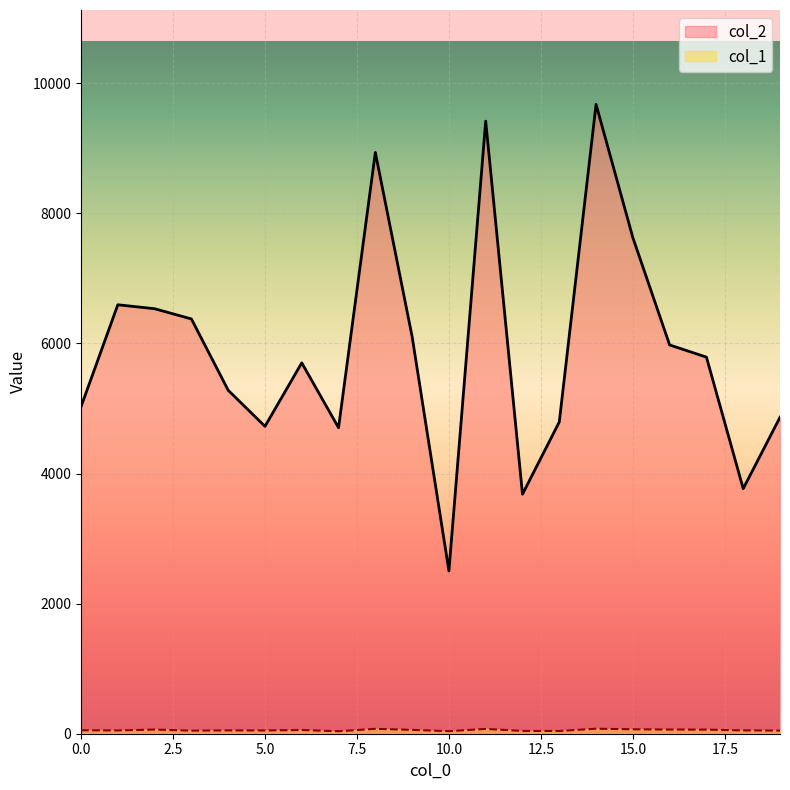

Is it true that col_2 equals 14781 at 8?

False